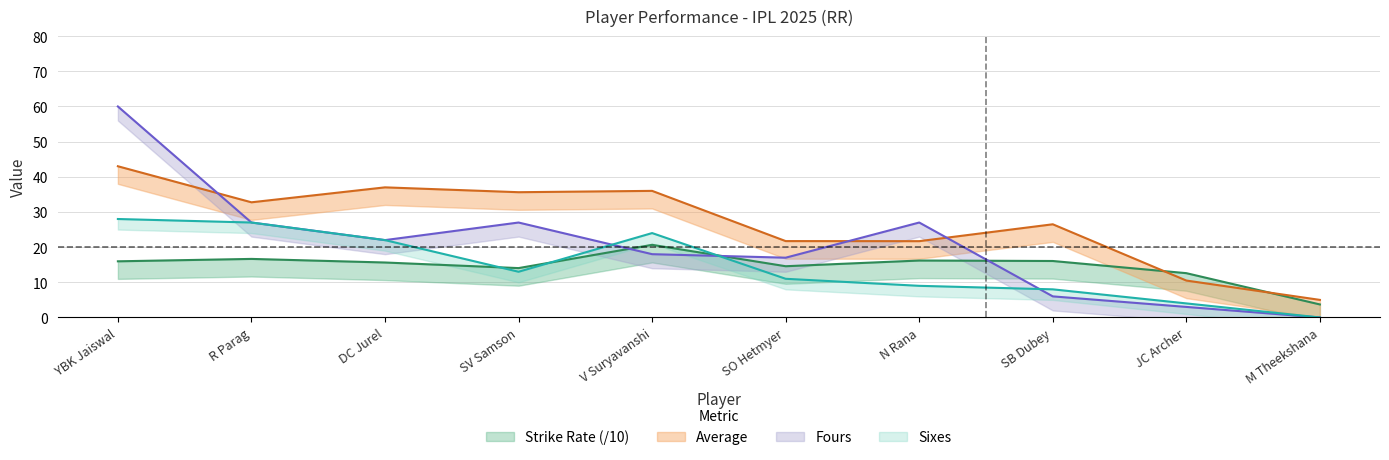

What is the sum of the Strike Rate values at R Parag and SB Dubey?

32.7